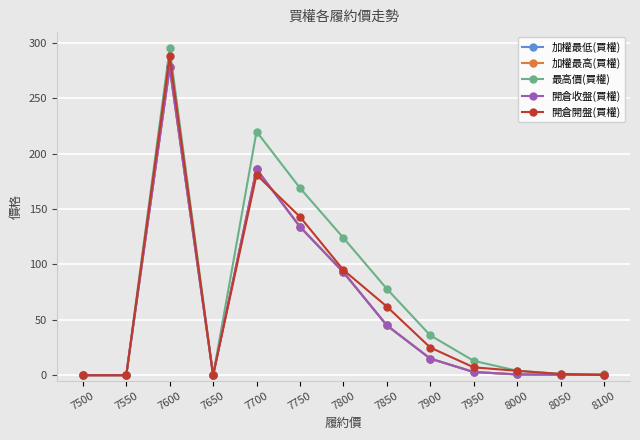

Where does the 最高價(買權) series first go above 13?

7600